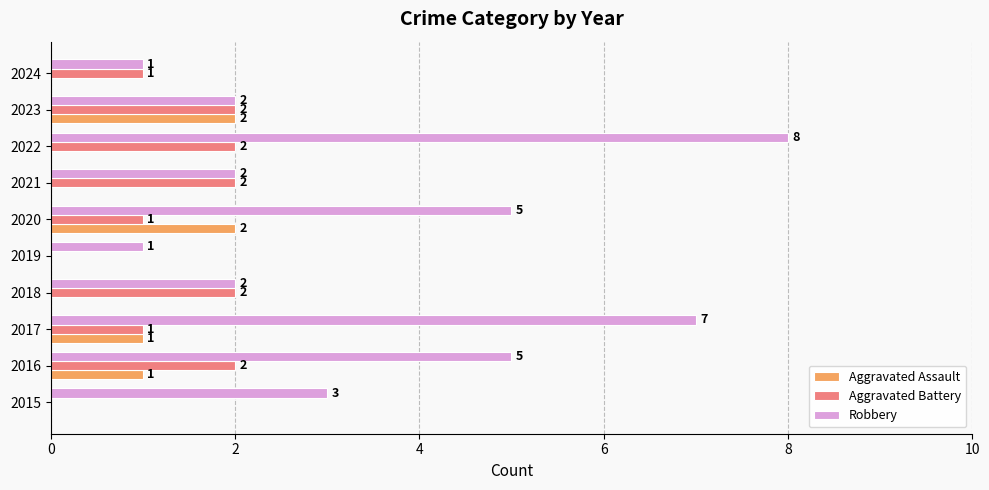

What is the sum of all Aggravated Battery values?

13